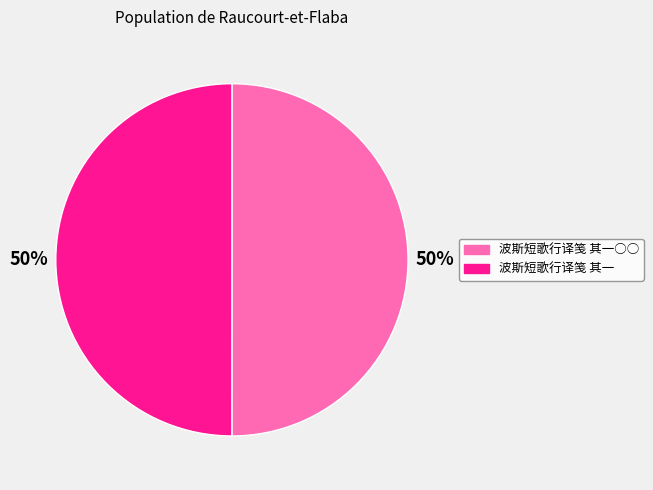

To the nearest percent, what is the average slice percentage?

50%